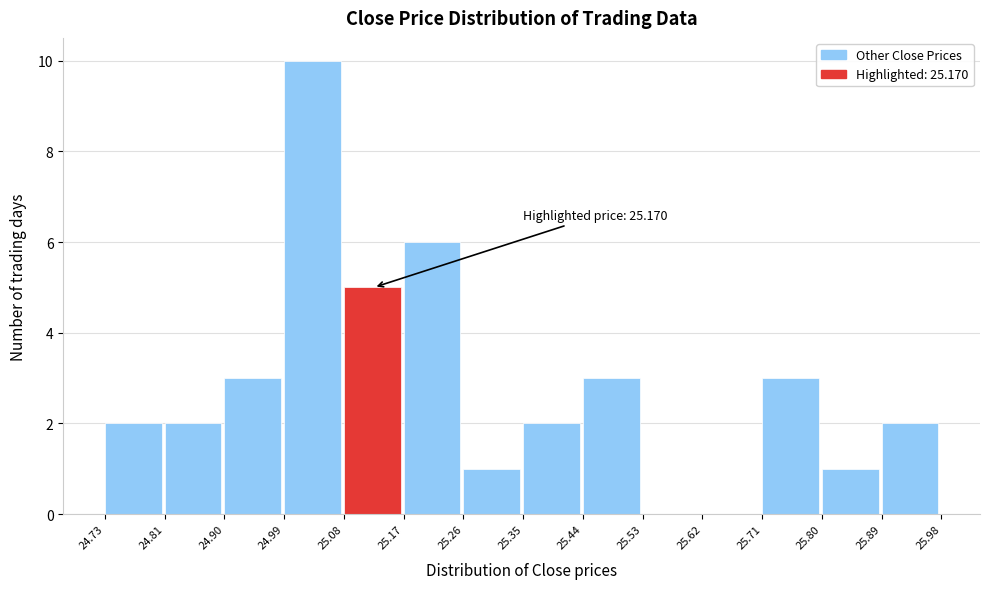

Which range on the x-axis has the tallest bar?

24.99 to 25.08